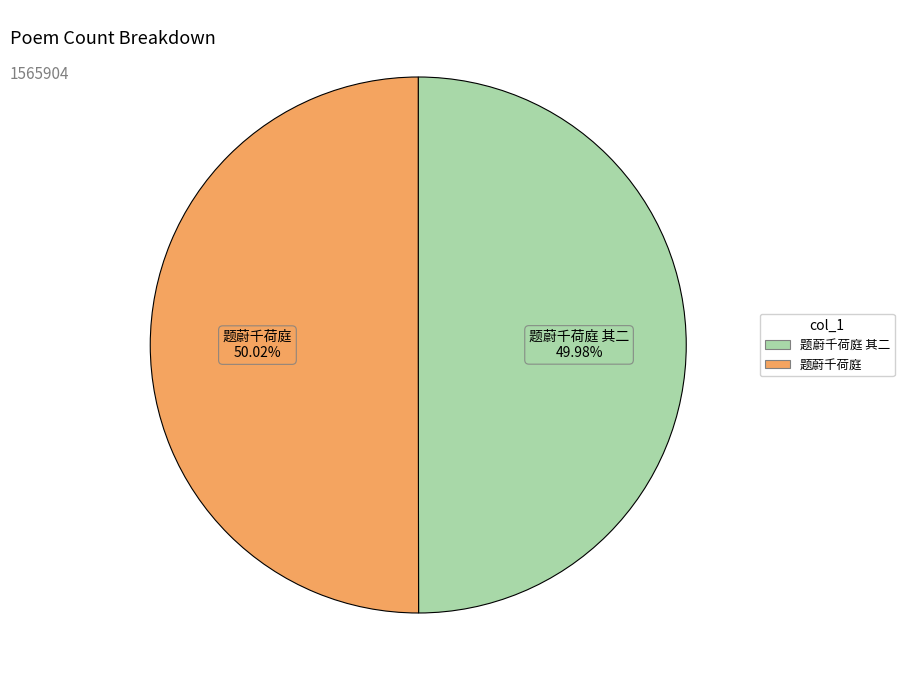

Is there a majority slice in this chart?

Yes